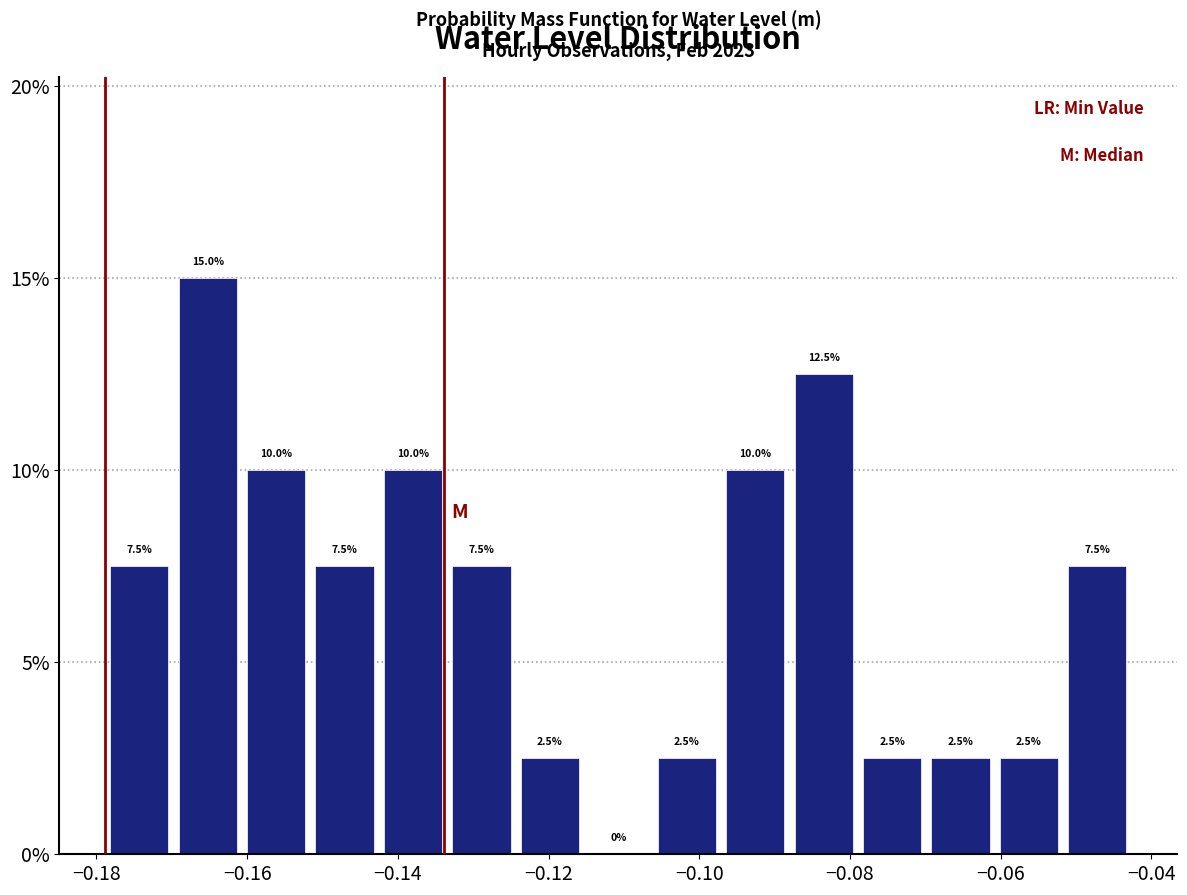

Reading left to right, transcribe this chart: for each bar, give the range it covers on the x-axis and its height. The bar edges are not printed on the chart, so give them approximately, as read against the axis.

-0.178 to -0.170: 7.5
-0.170 to -0.160: 15.0
-0.160 to -0.152: 10.0
-0.152 to -0.142: 7.5
-0.142 to -0.134: 10.0
-0.134 to -0.124: 7.5
-0.124 to -0.116: 2.5
-0.116 to -0.106: 0.0
-0.106 to -0.098: 2.5
-0.098 to -0.088: 10.0
-0.088 to -0.078: 12.5
-0.078 to -0.070: 2.5
-0.070 to -0.060: 2.5
-0.060 to -0.052: 2.5
-0.052 to -0.042: 7.5